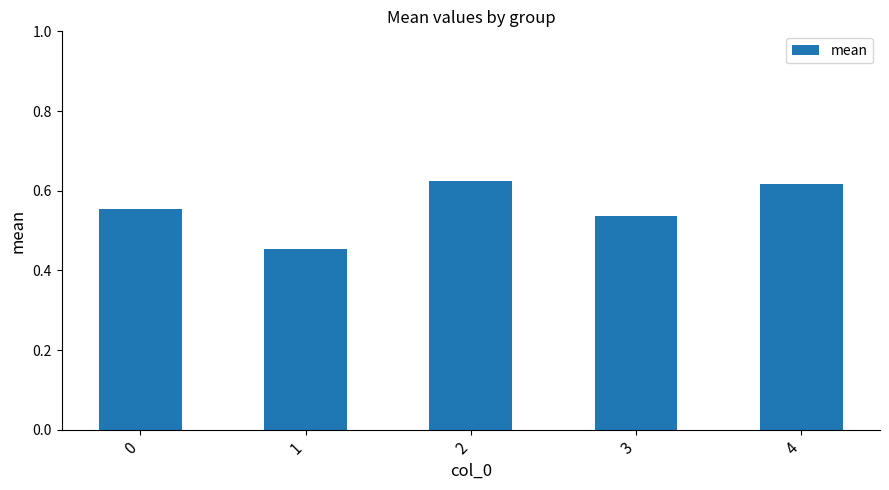

The chart shows a value of 0.7 at 1. True or false?

False